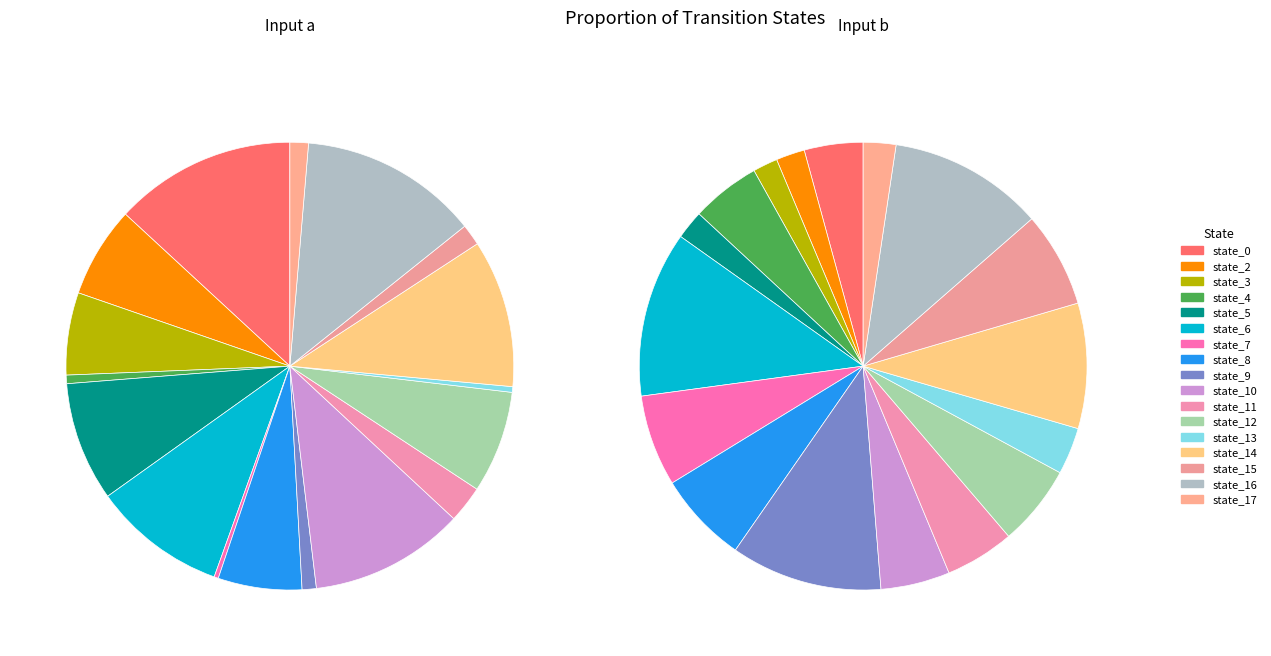

Is the sum of state_9 and state_0 greater than half?

No